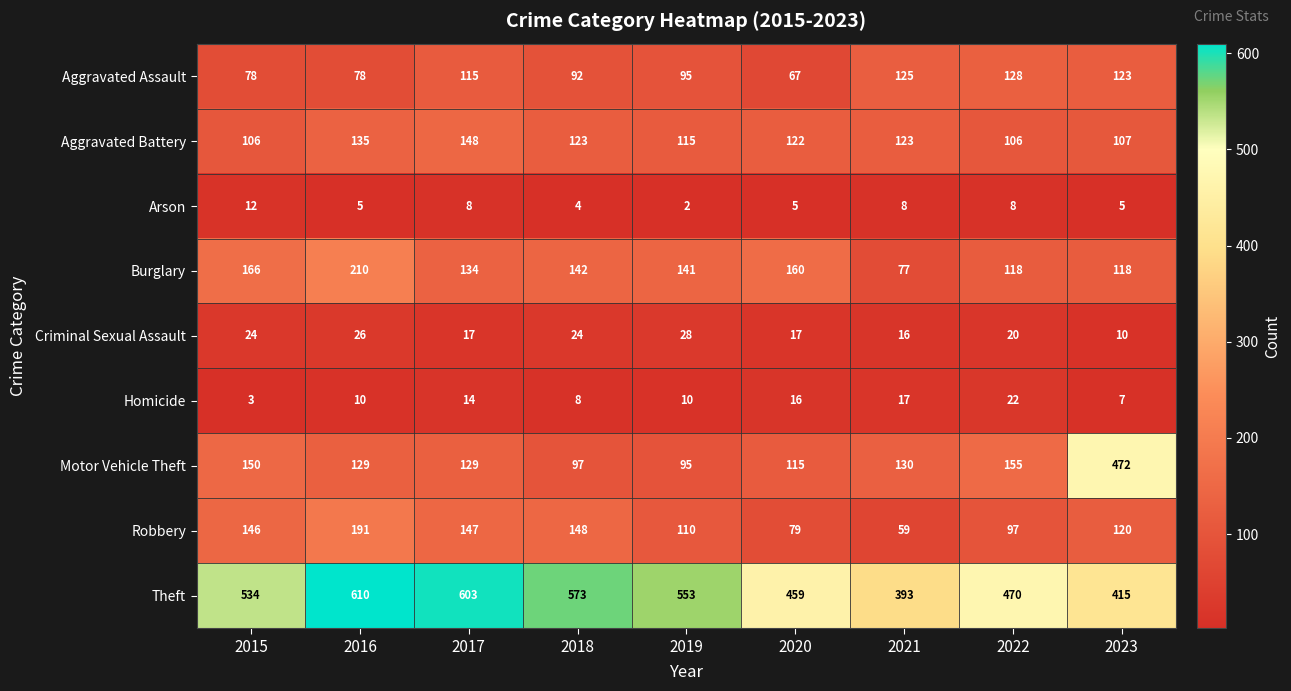

At which label is Robbery closest to 125?

2023